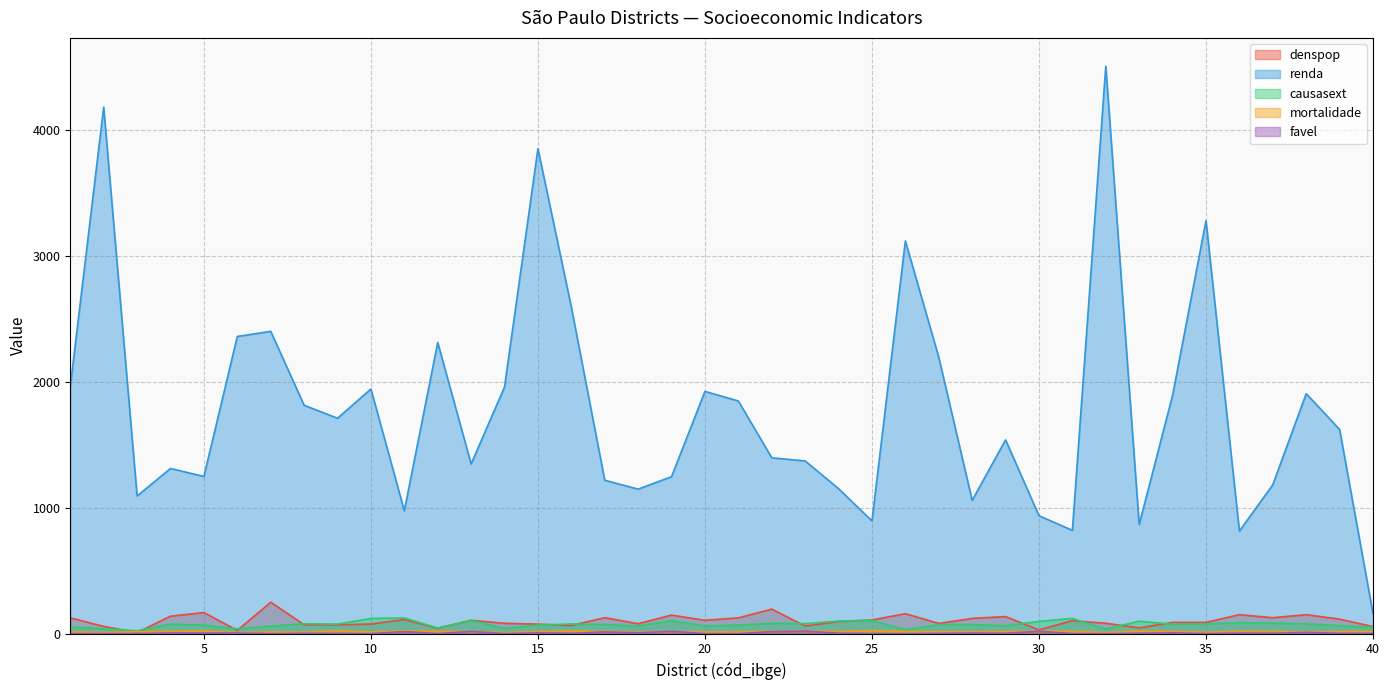

Rank the series at 18 from highest to lowest value.

renda, denspop, causasext, mortalidade, favel